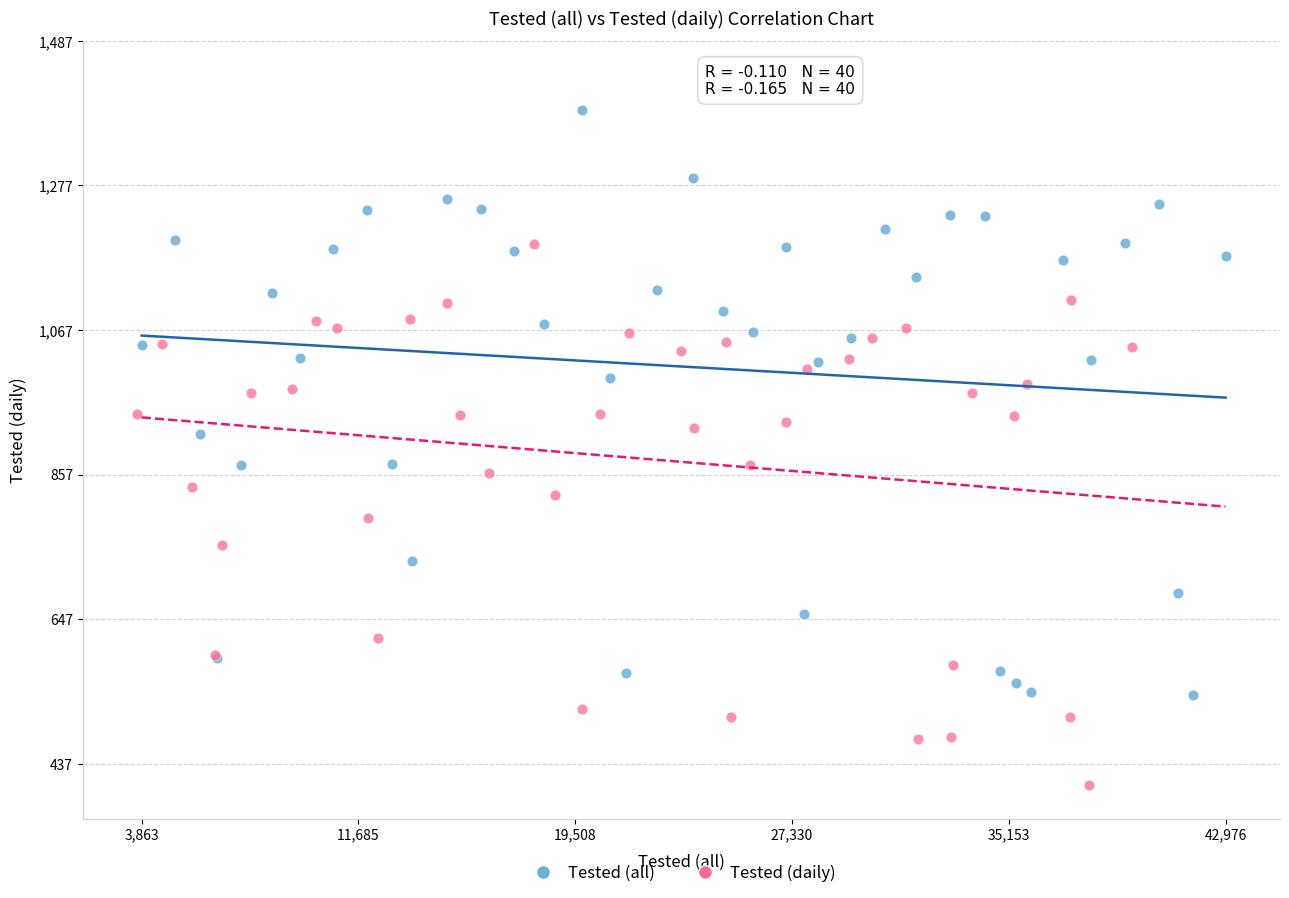

What are all the series names shown in the legend?

Tested (all), Tested (daily)